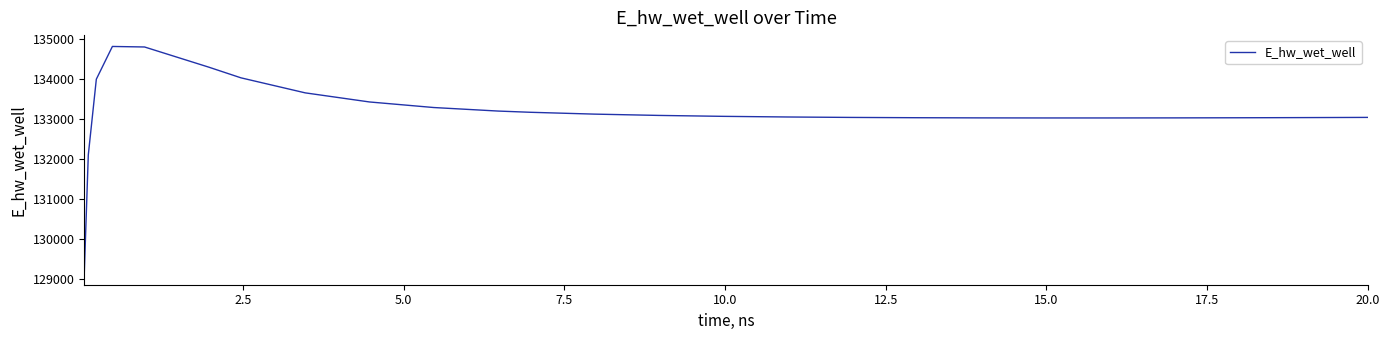

What is the difference between the maximum and minimum values?

5681.1